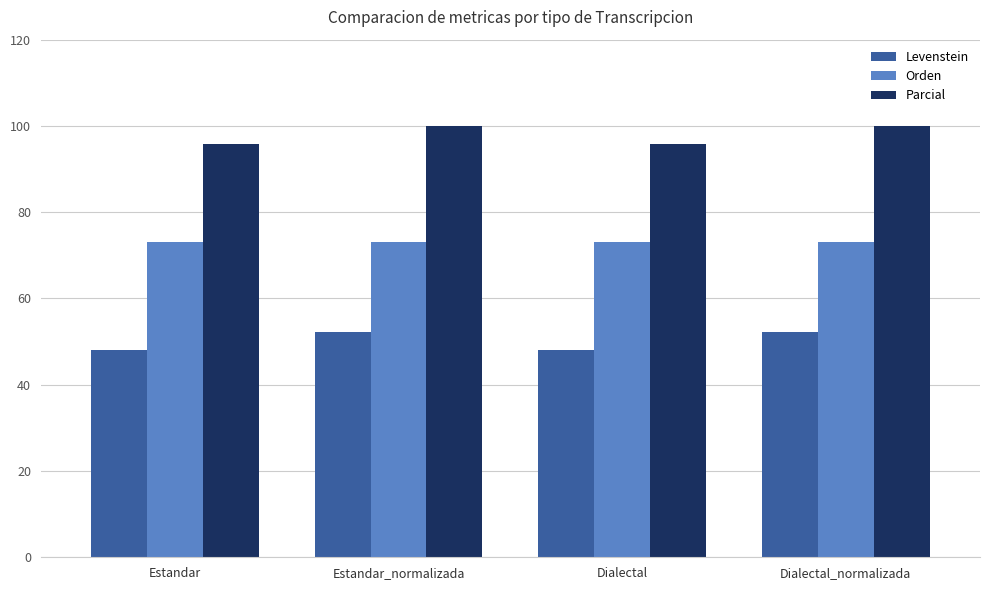

Reading left to right, extract all data points from this chart.

Levenstein: Estandar=48.0	Estandar_normalizada=52.3	Dialectal=48.0	Dialectal_normalizada=52.3
Orden: Estandar=73.0	Estandar_normalizada=73.0	Dialectal=73.0	Dialectal_normalizada=73.0
Parcial: Estandar=95.8	Estandar_normalizada=100.0	Dialectal=95.8	Dialectal_normalizada=100.0